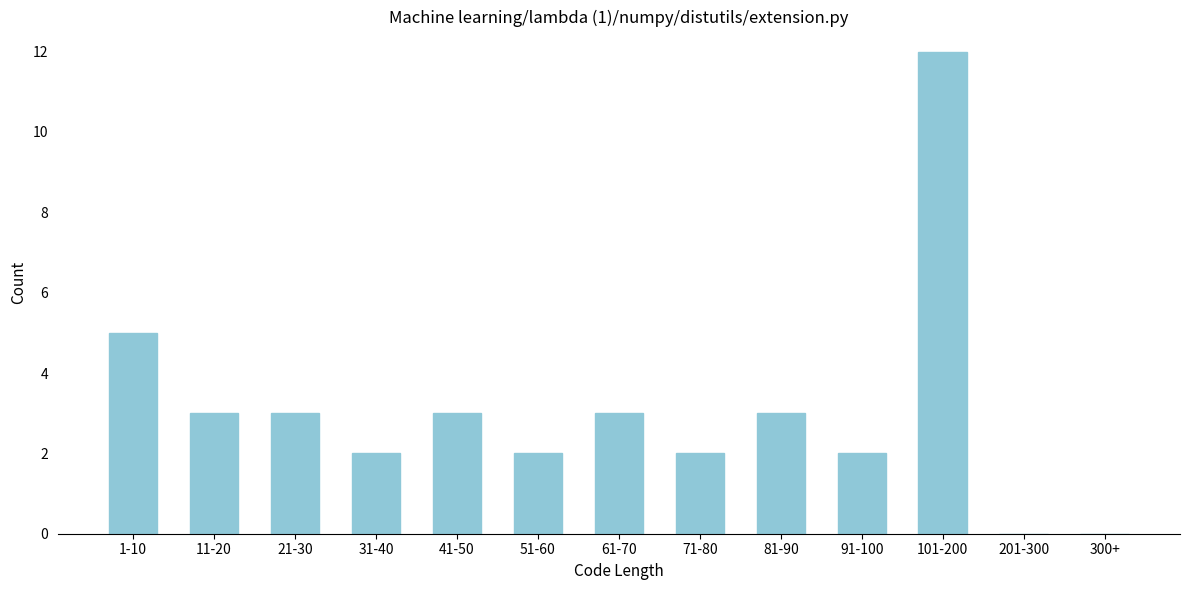

Reading left to right, what are all the values shown in this chart?

1-10=5	11-20=3	21-30=3	31-40=2	41-50=3	51-60=2	61-70=3	71-80=2	81-90=3	91-100=2	101-200=12	201-300=0	300+=0